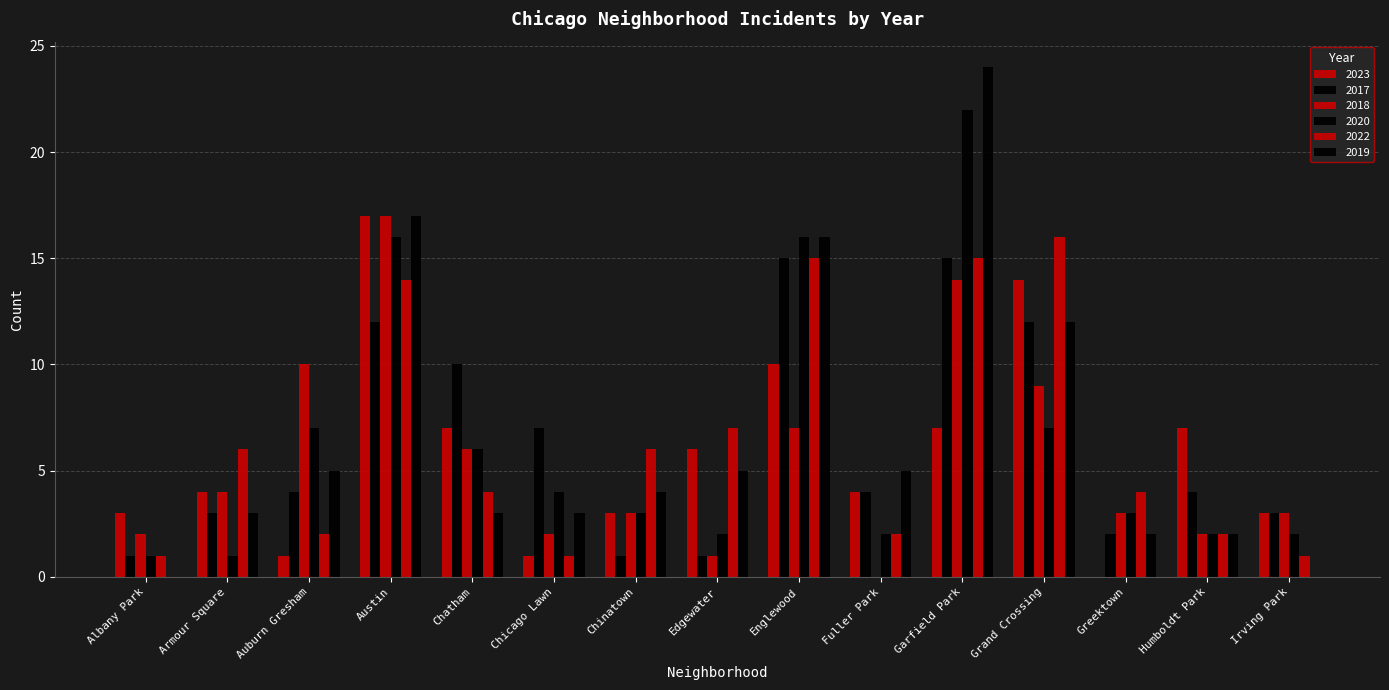

Are the bars horizontal?

No